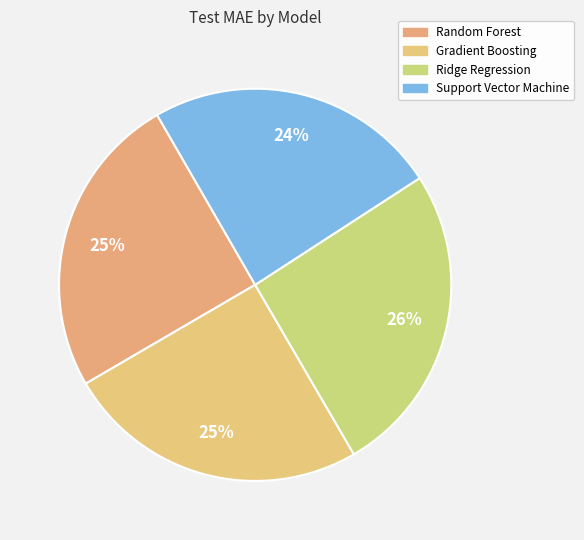

Does Random Forest account for over 50% of the chart?

No